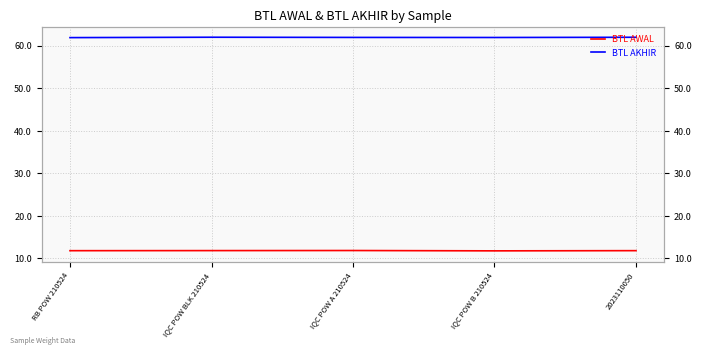

Between IQC POW A 210524 and IQC POW B 210524, which series saw the biggest shift?

BTL AWAL